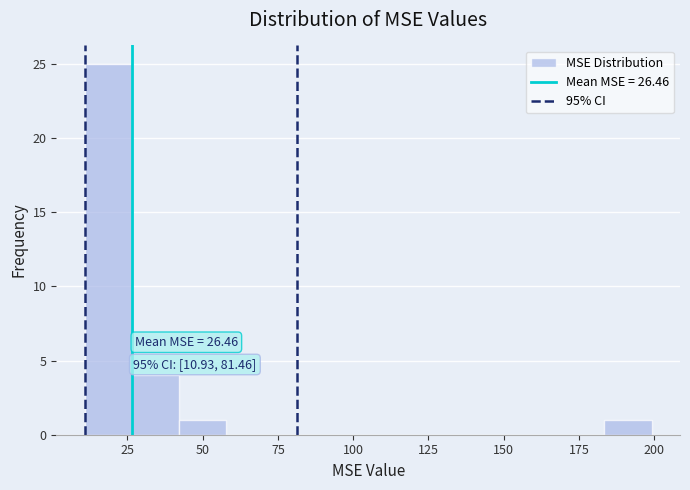

Around what value on the x-axis is the tallest bar? Give the approximate position of its centre, as read against the axis.

20